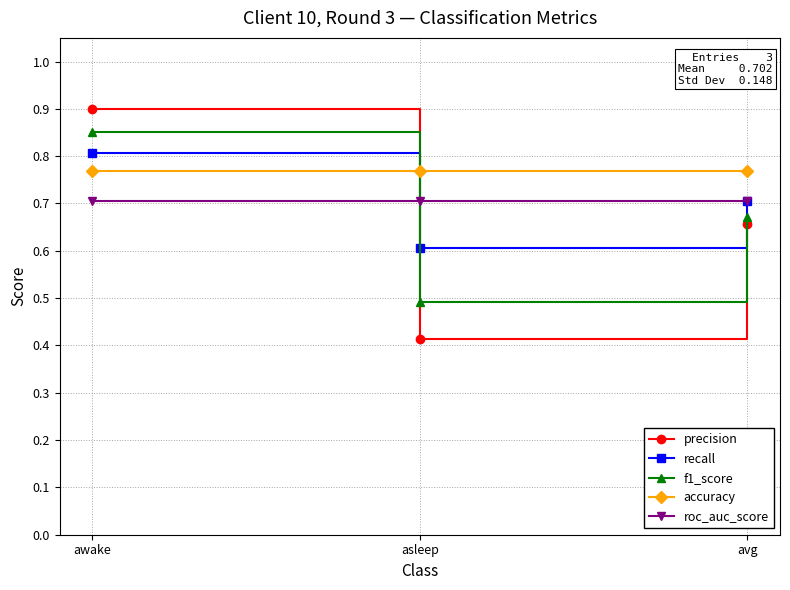

How many recall values are between 0 and 1?

3